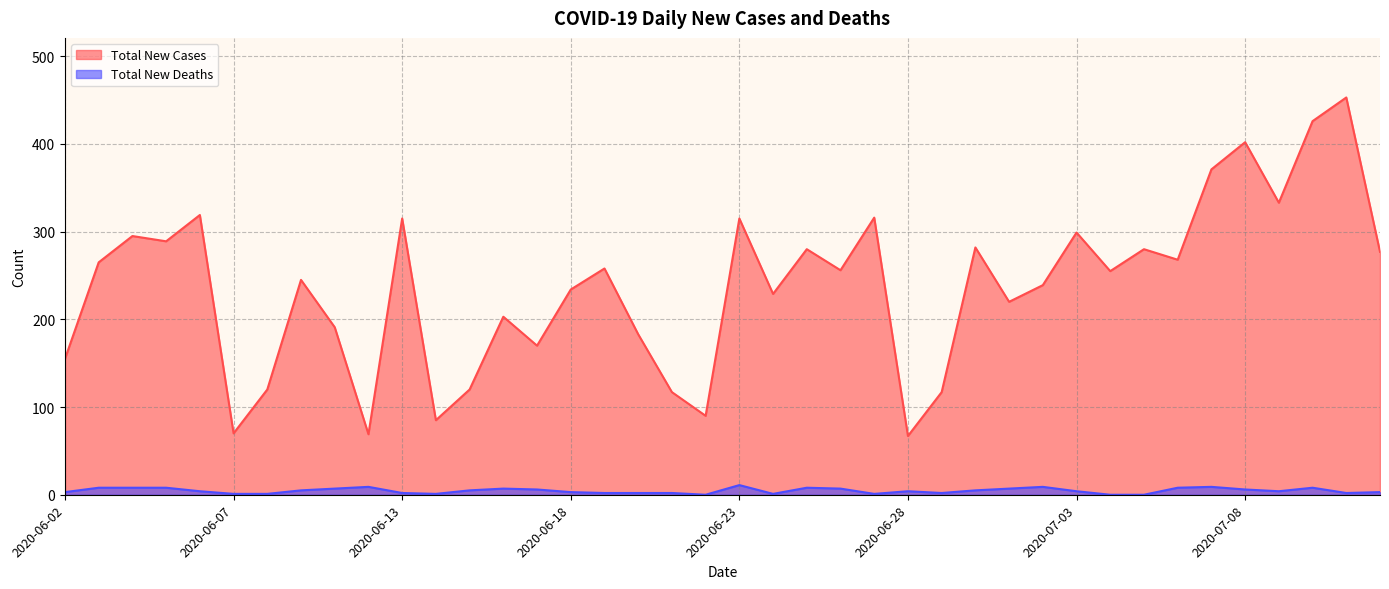

Reading right to left, extract all data points from this chart.

Total New Cases: 277	453	426	333	402	371	268	280	255	299	239	220	282	117	67	316	256	280	229	315	90	117	183	258	234	170	203	120	85	315	69	191	245	120	70	319	289	295	265	155
Total New Deaths: 3	2	8	4	6	9	8	0	0	4	9	7	5	2	4	1	7	8	1	11	0	2	2	2	3	6	7	5	1	2	9	7	5	1	1	4	8	8	8	3